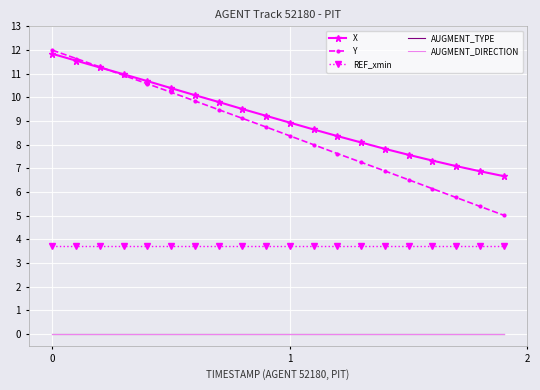

Is this an area chart (filled region under the line)?

No